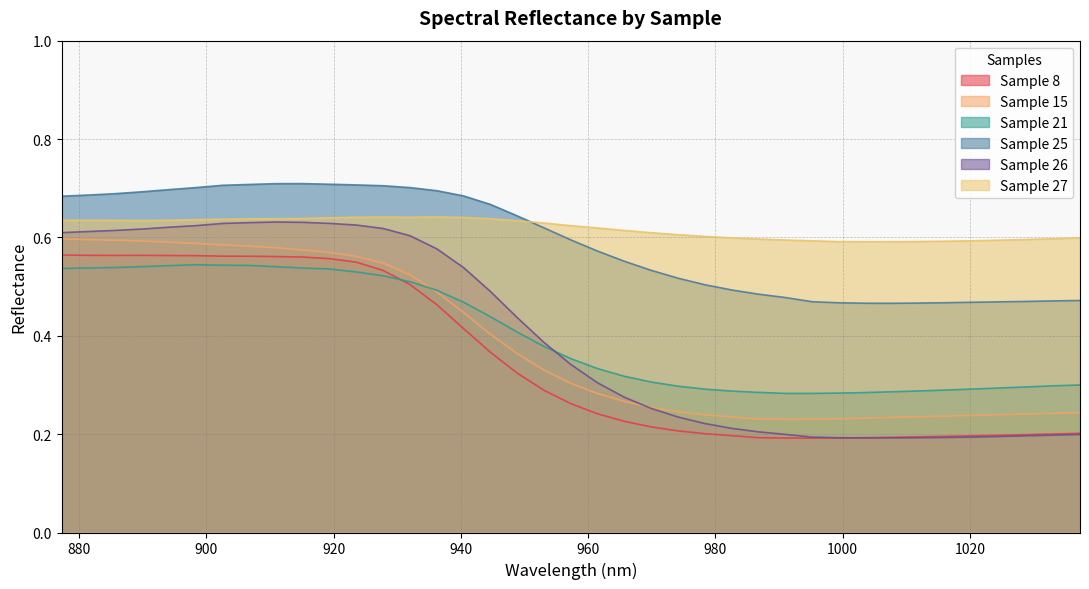

At which category is the sum across all series the highest?

906.73